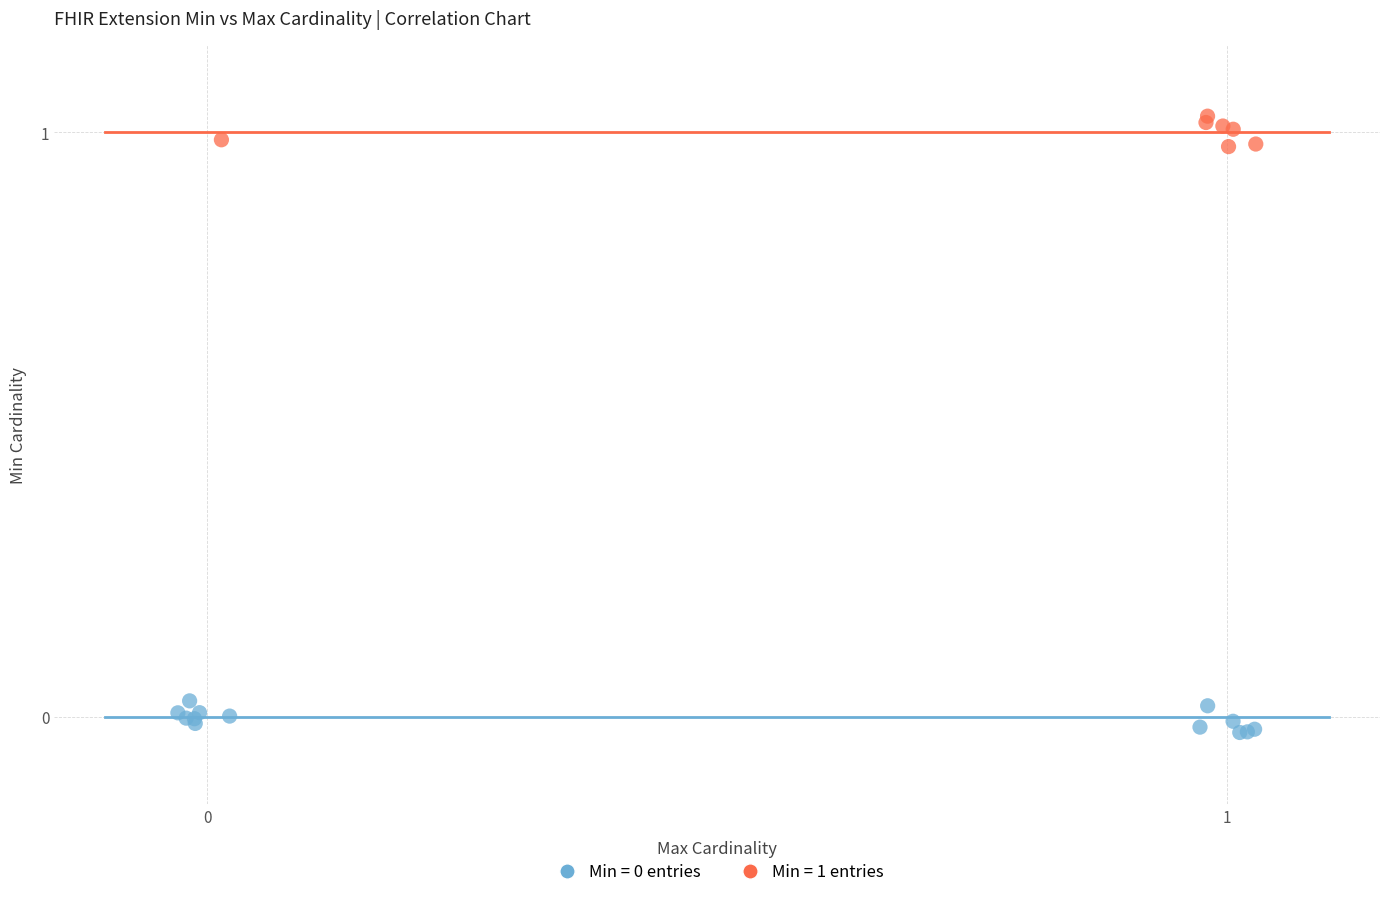

Which series reaches the maximum Y coordinate?

Min = 1 entries